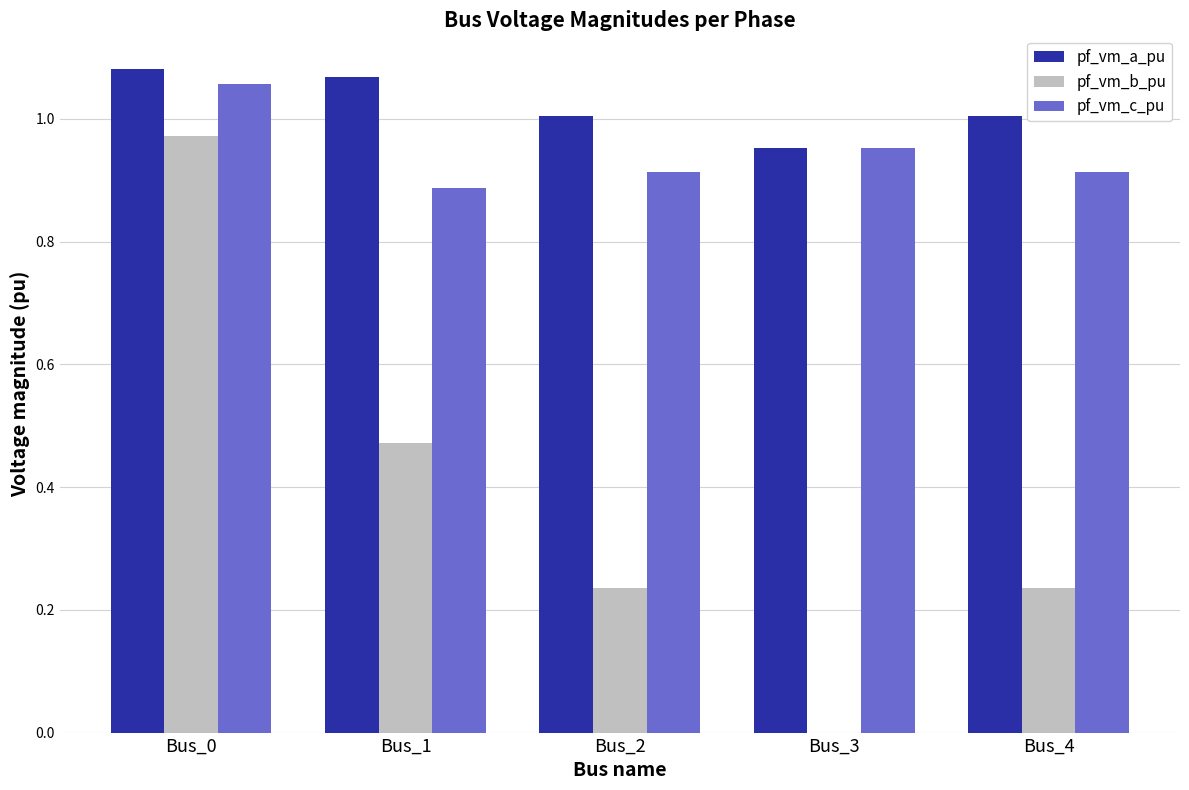

The value of pf_vm_b_pu at Bus_3 is 0.0. True or false?

True